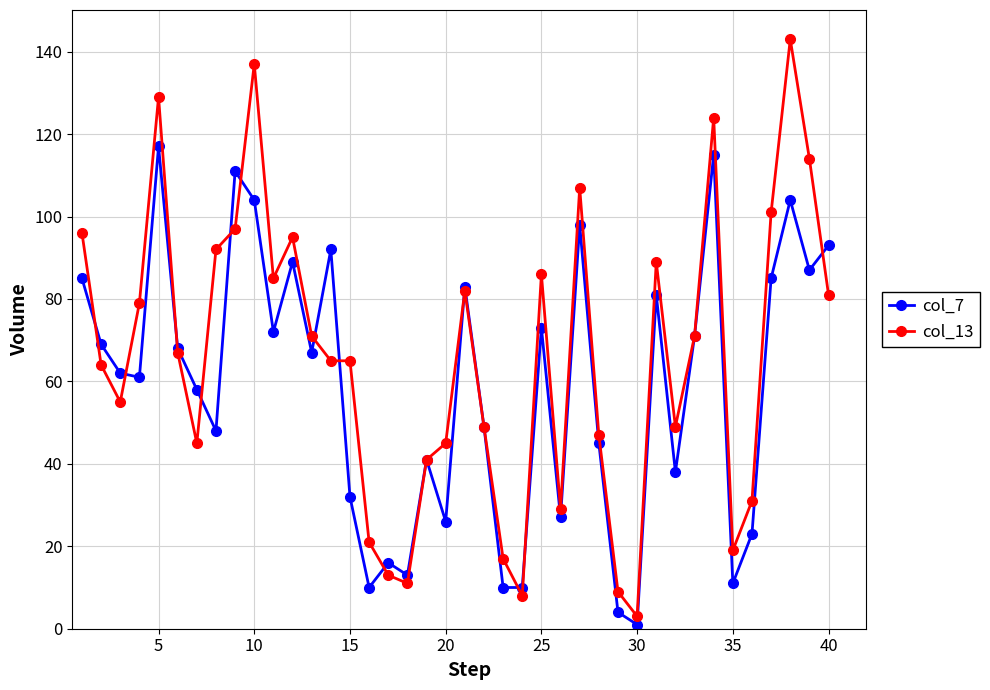

List the series in order of their overall mean, highest first.

col_13, col_7